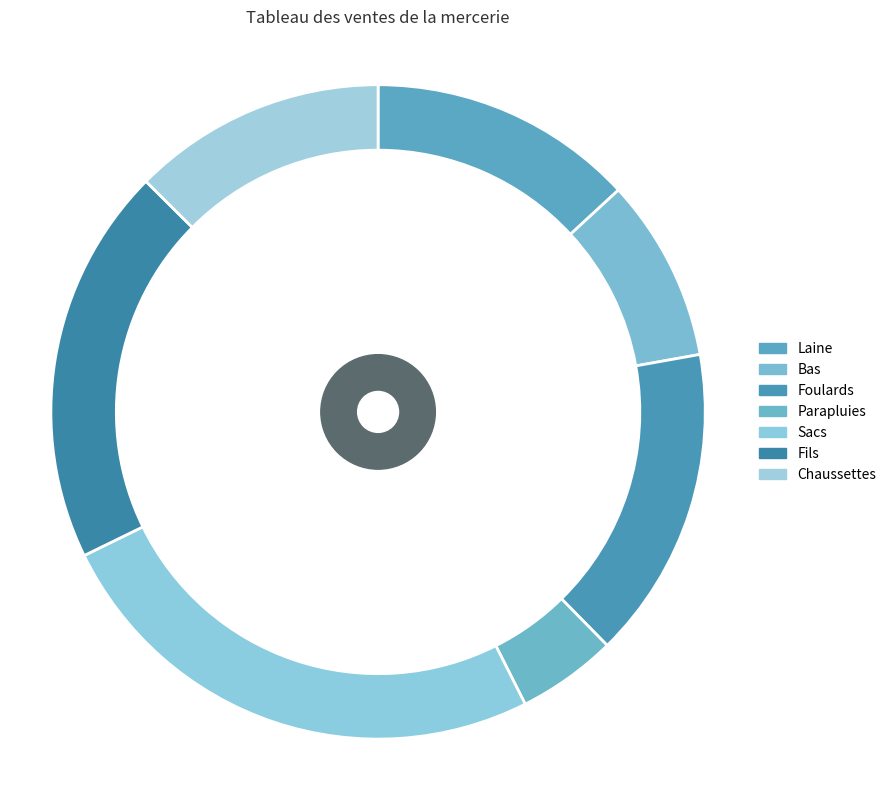

The Laine slice represents 1% of the pie. True or false?

False